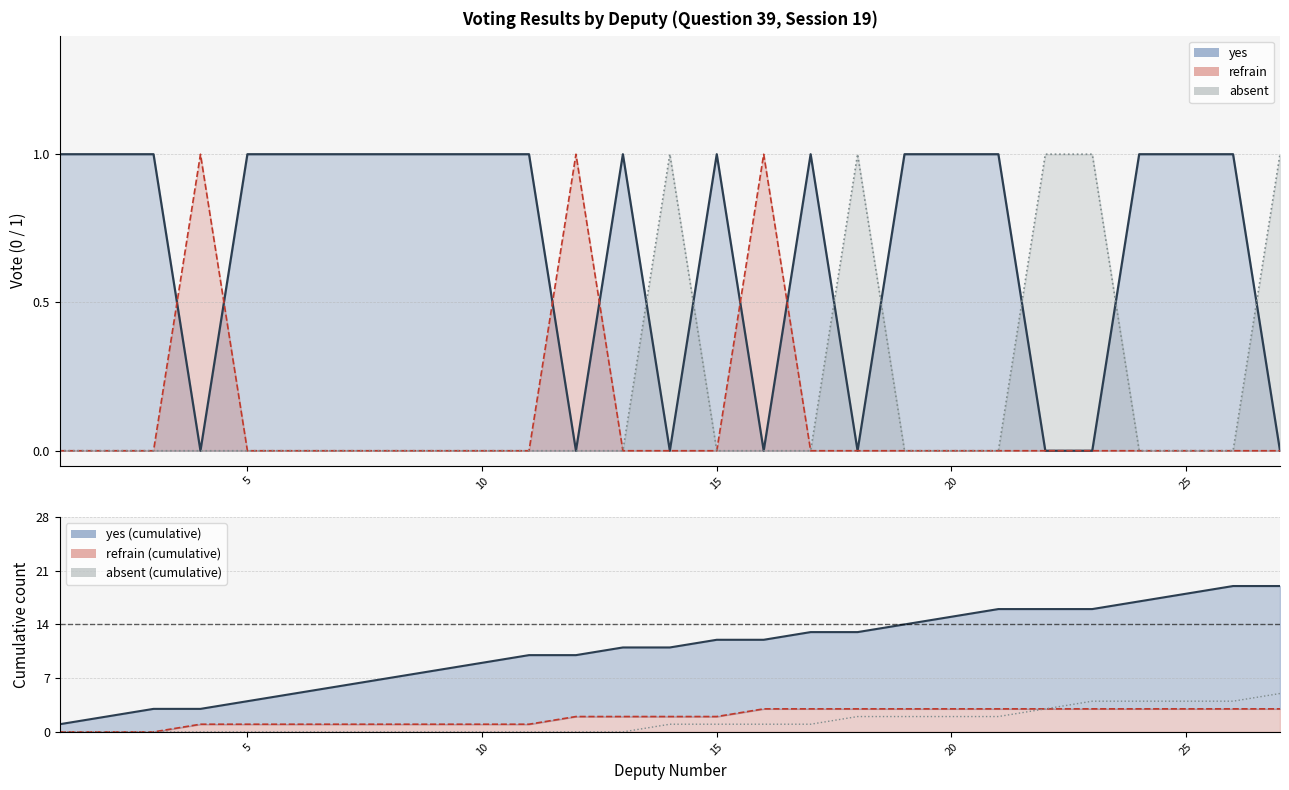

Is the value of refrain at 3 greater than the value of yes at 19?

No